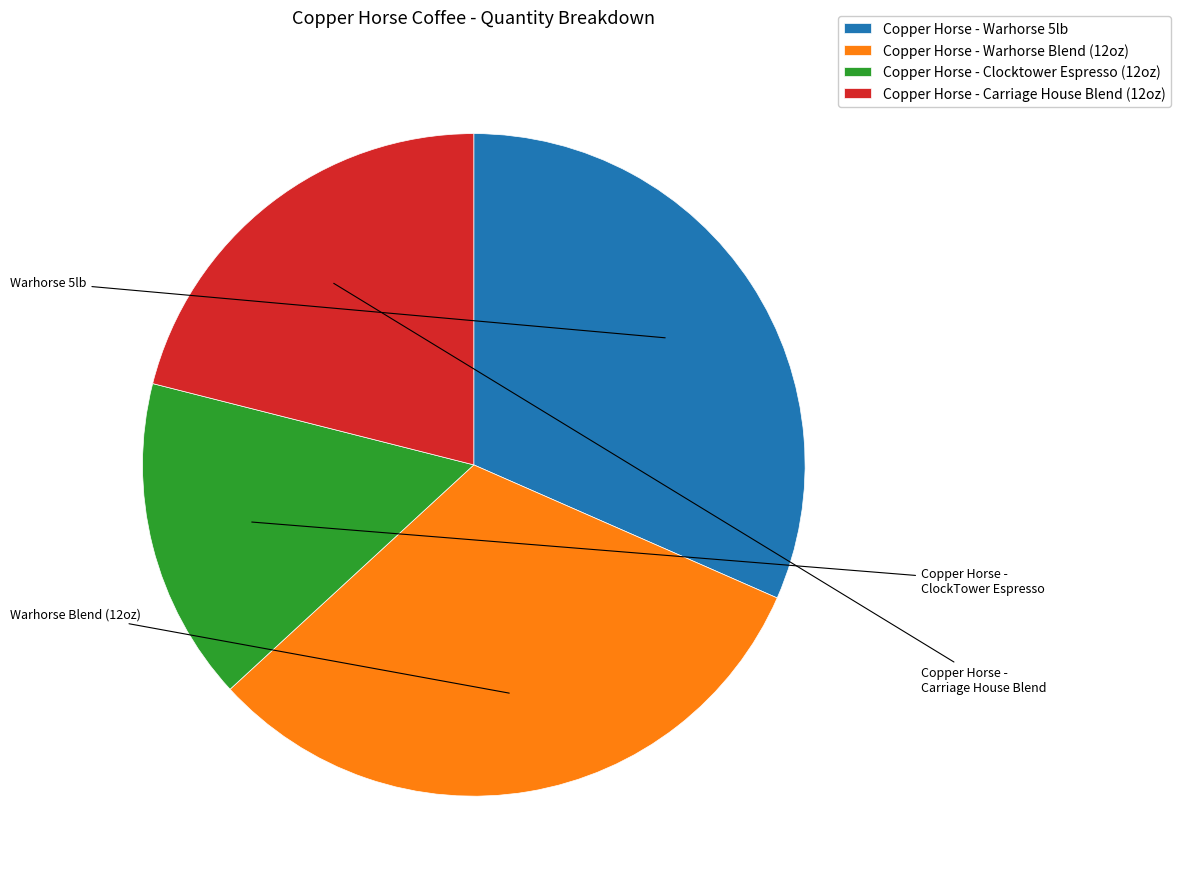

Is Copper Horse - Carriage House Blend (12oz) the majority of the pie?

No